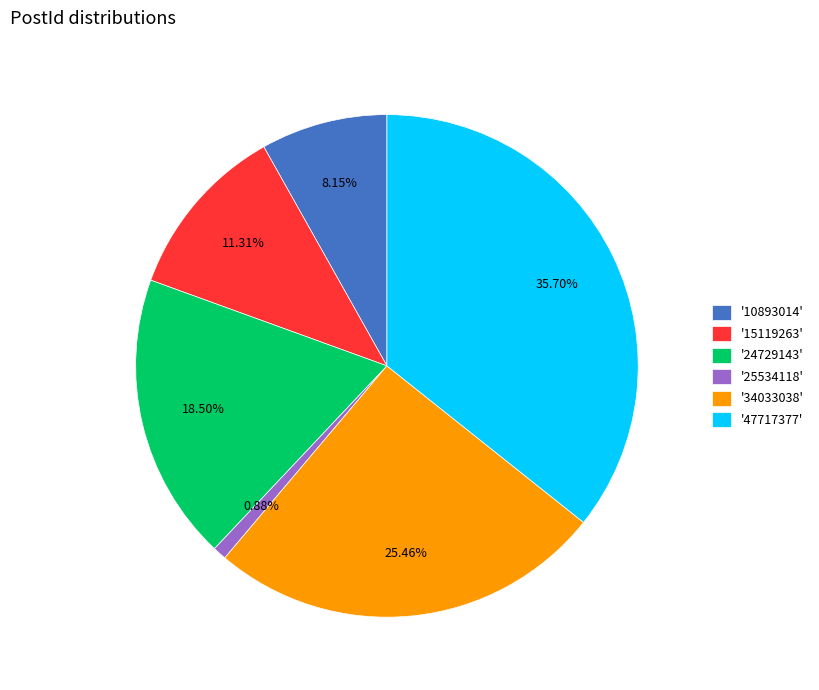

Which has a higher value, '15119263' or '25534118'?

'15119263'